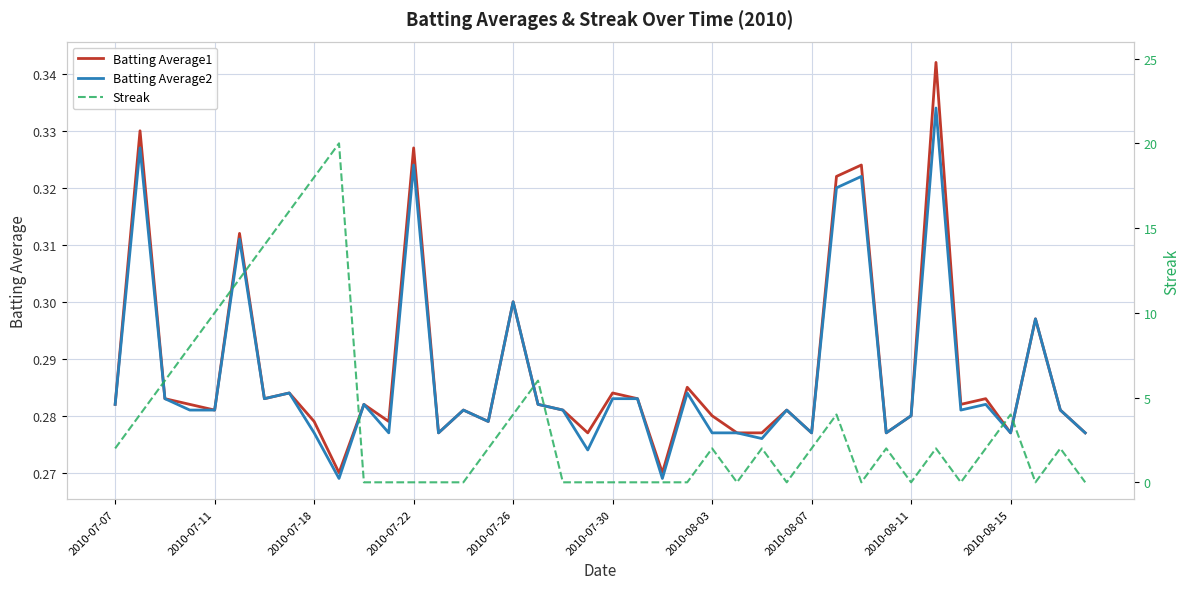

Is it true that Batting Average2 equals 0.2 at 2010-08-15?

False